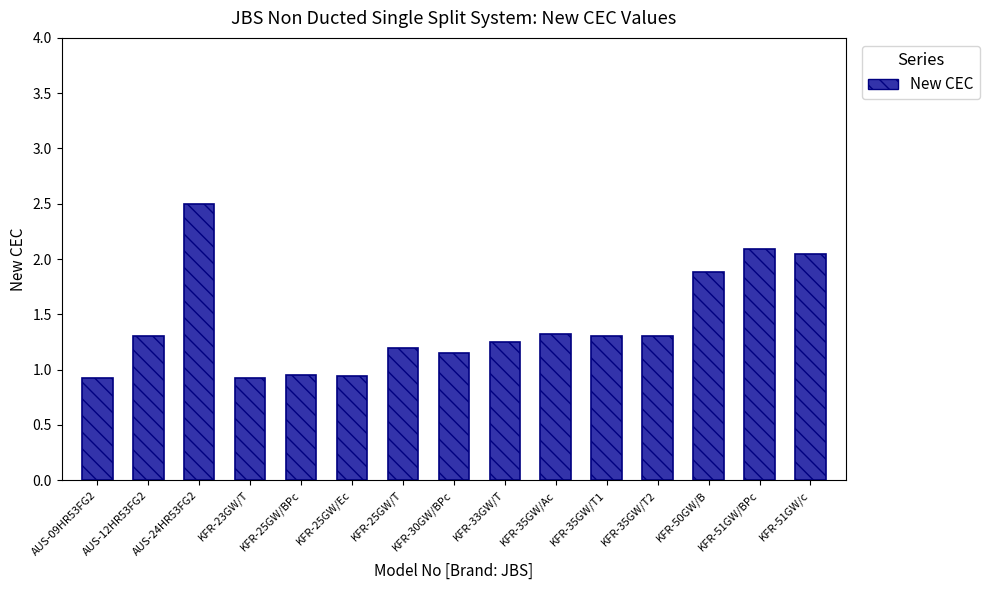

What is the average value?

1.4